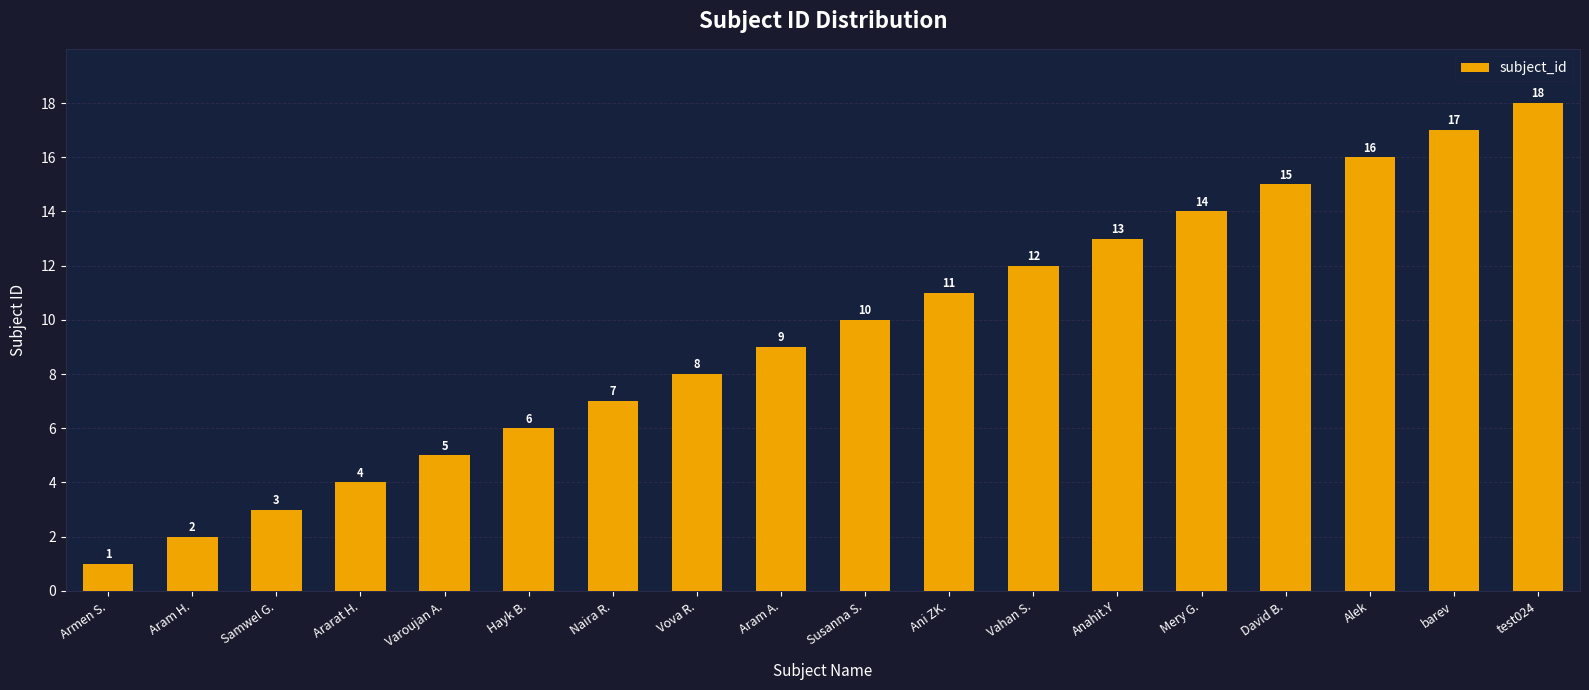

What is the value of the 6th bar from the left?

6